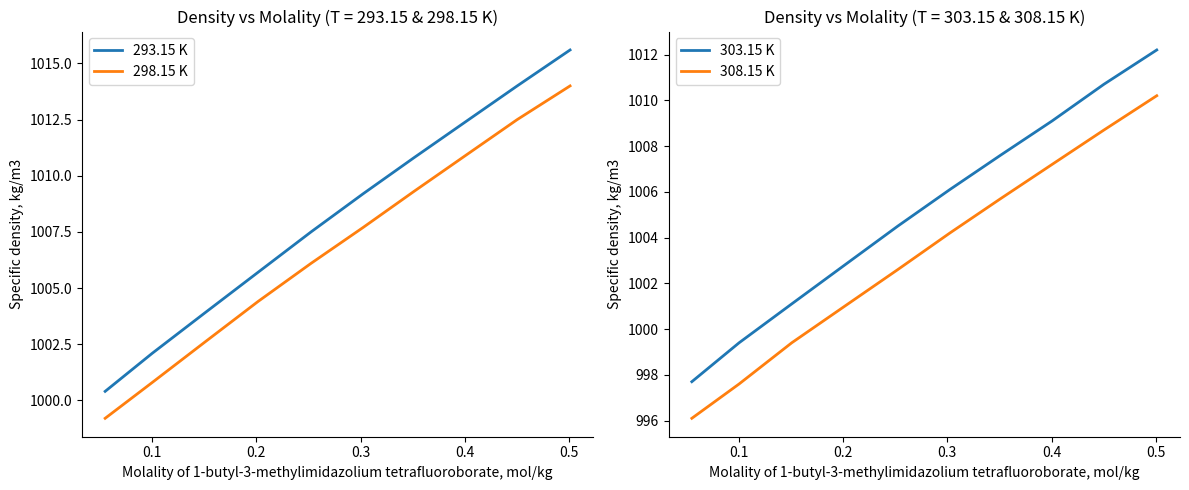

True or false: 298.15 K and 293.15 K cross at least once.

False